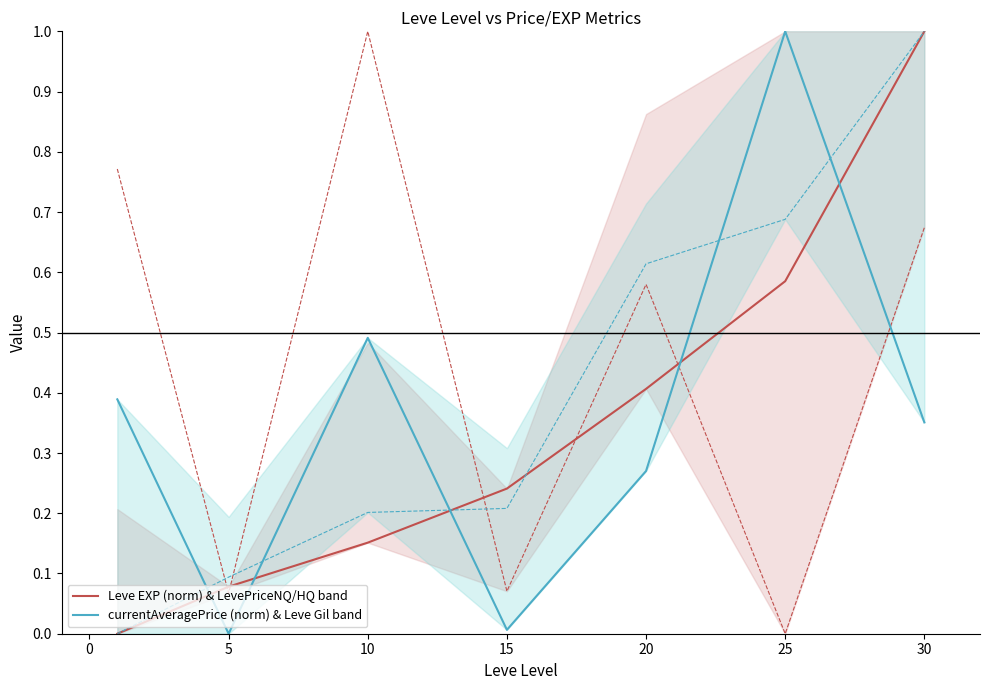

True or false: Leve EXP (norm) & LevePriceNQ/HQ band has more than 1 interior local peaks.

False